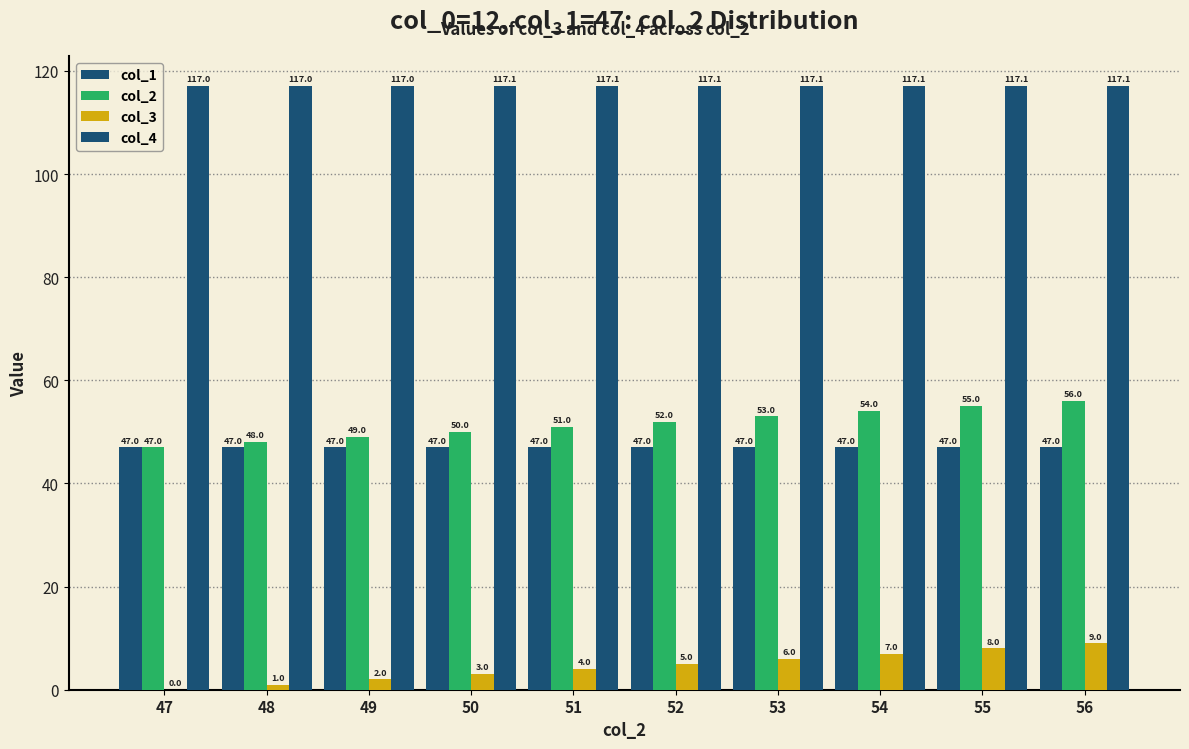

Count the number of categories in the chart.

10